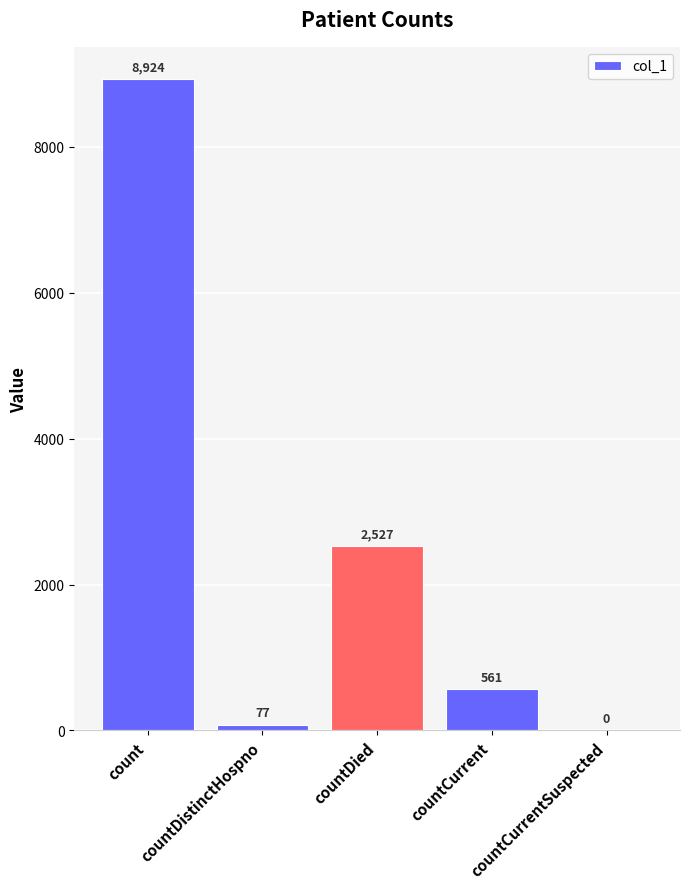

The value at countCurrentSuspected is 0. True or false?

True